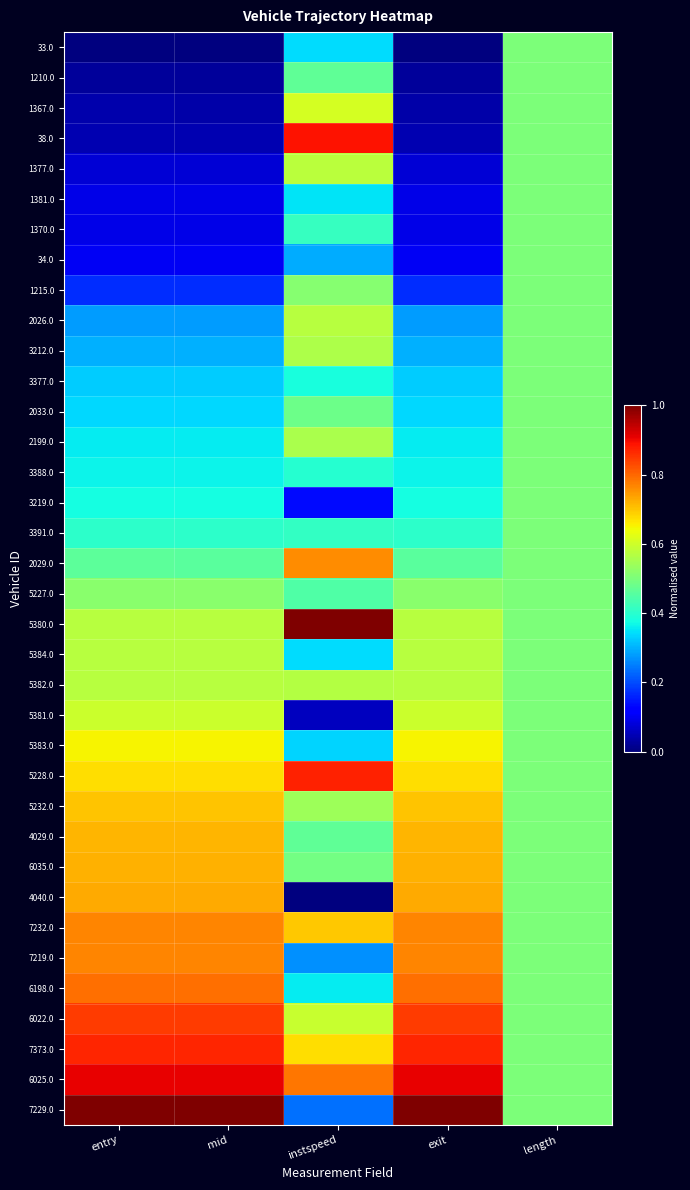

What is the difference between the highest and lowest values at exit?

1.0